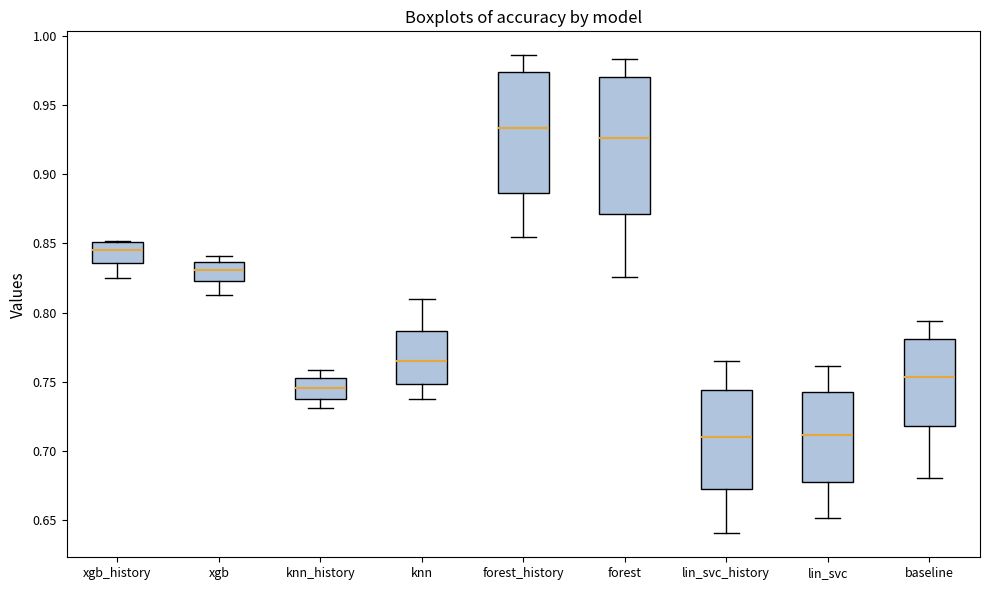

Which box's median line is the highest?

forest_history